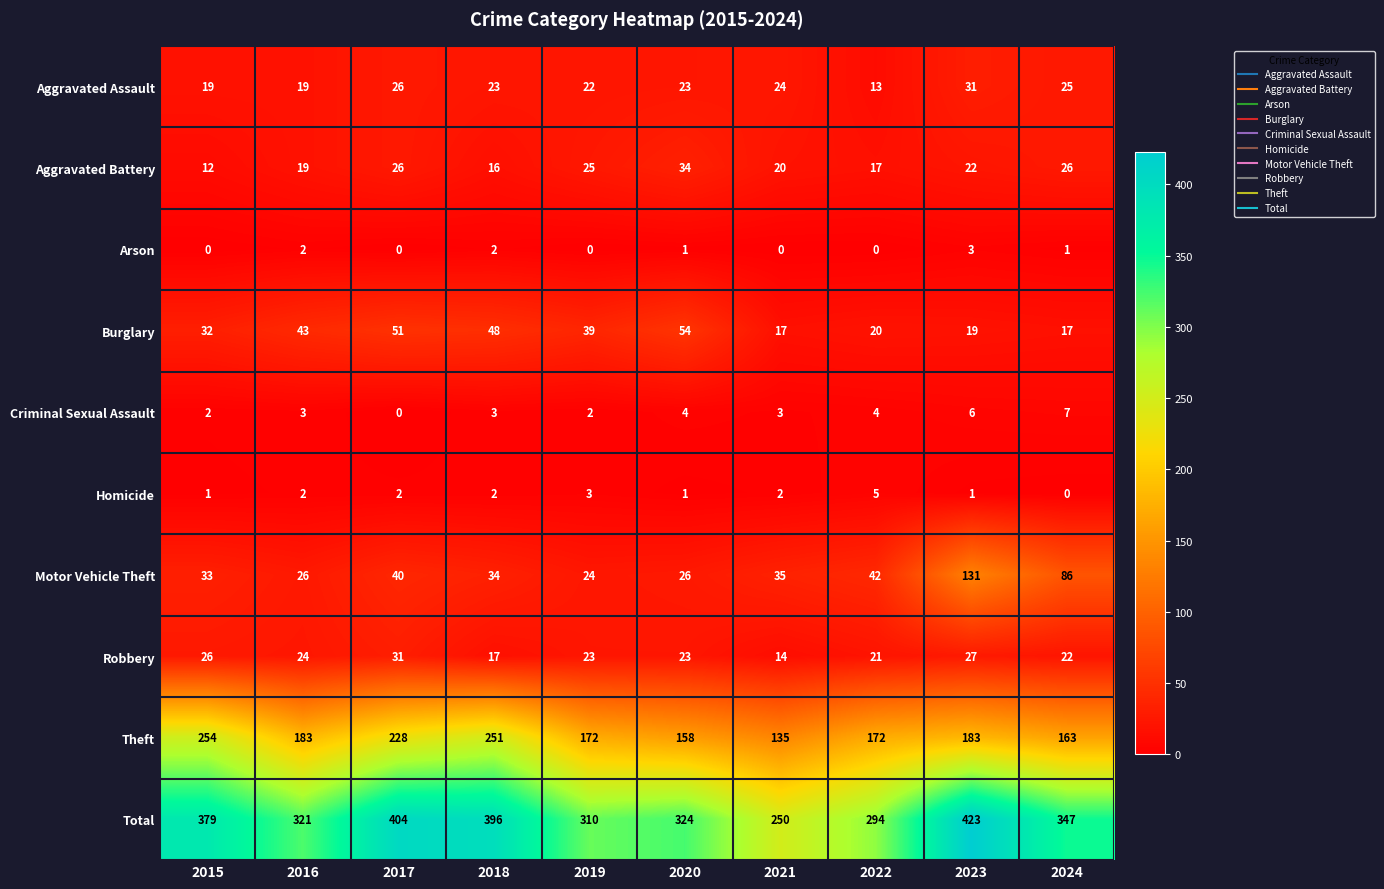

What is the difference between the Burglary values at 2019 and 2024?

22